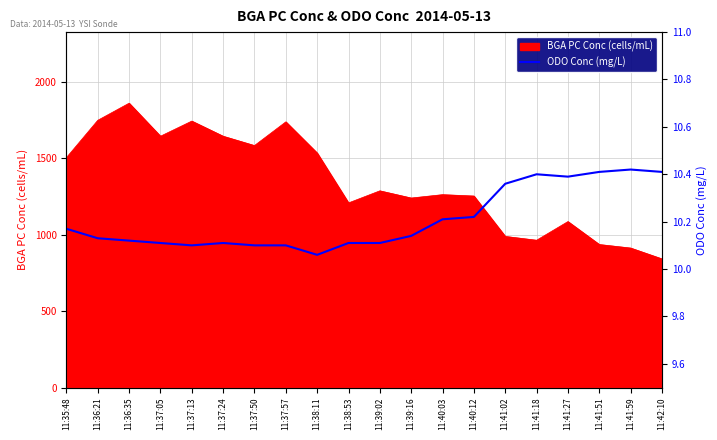

Which category has the highest value in the BGA PC Conc (cells/mL) series?

11:36:35